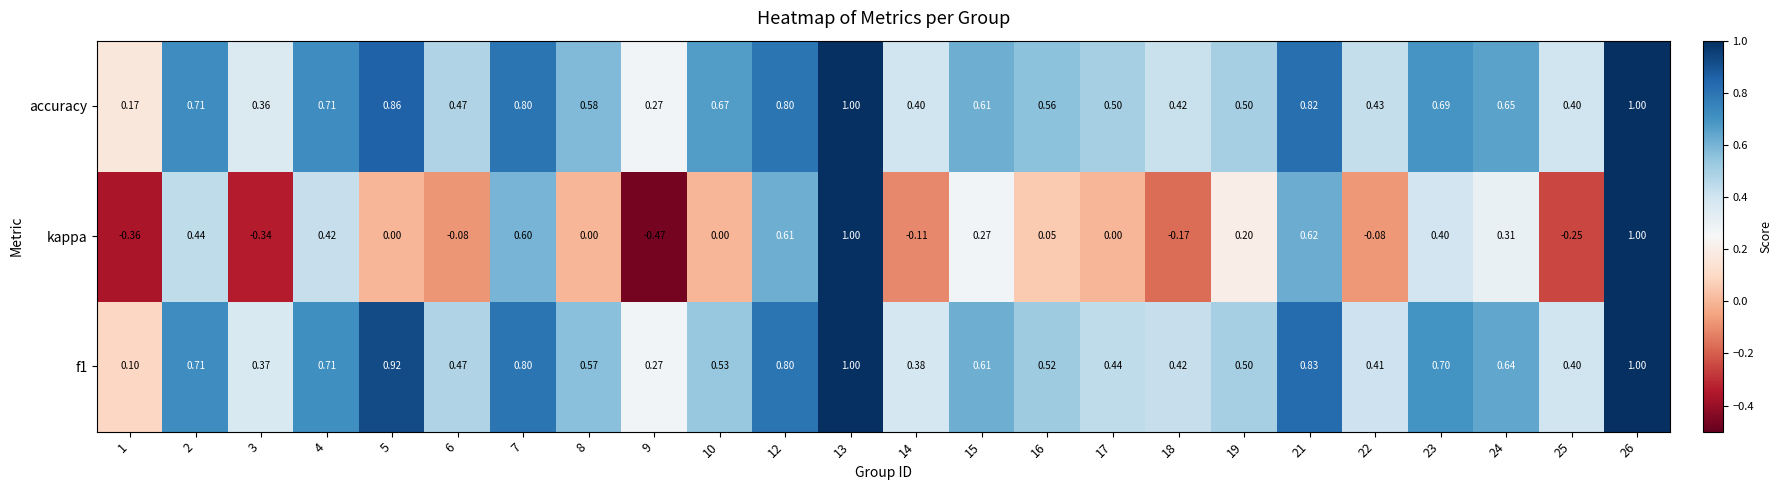

How many data points does each series have?

24